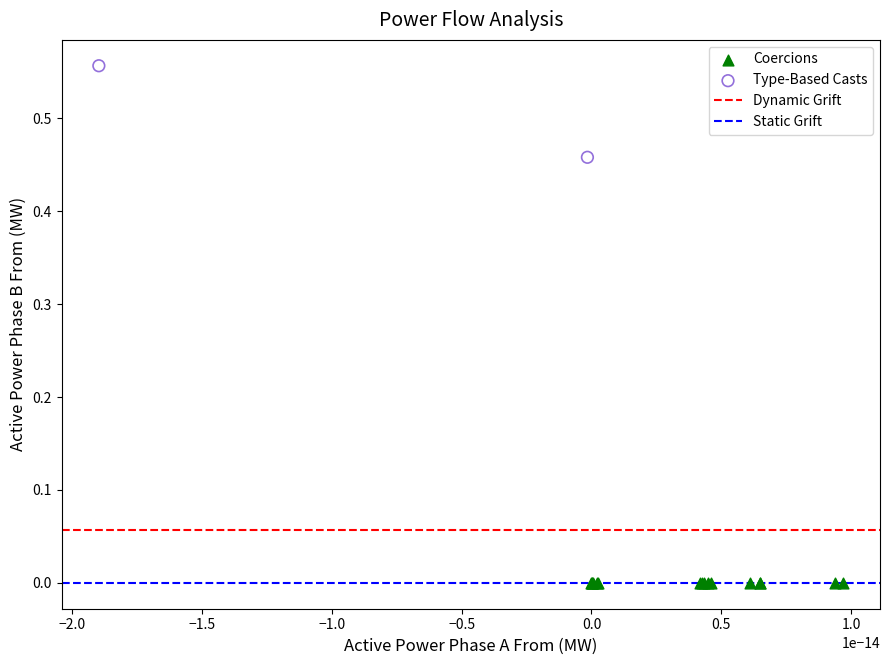

Which series reaches the maximum Y coordinate?

Type-Based Casts